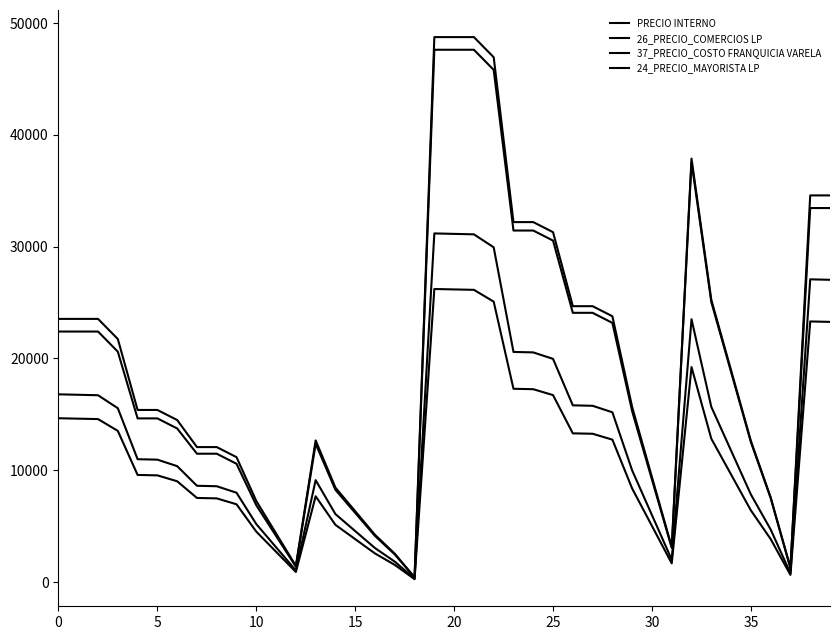

How many lines are shown in the chart?

4